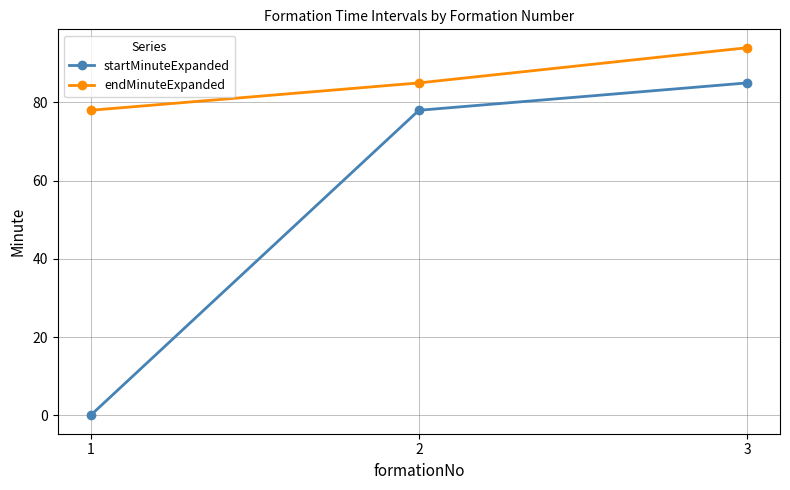

Which series changed the most between 2 and 3?

endMinuteExpanded